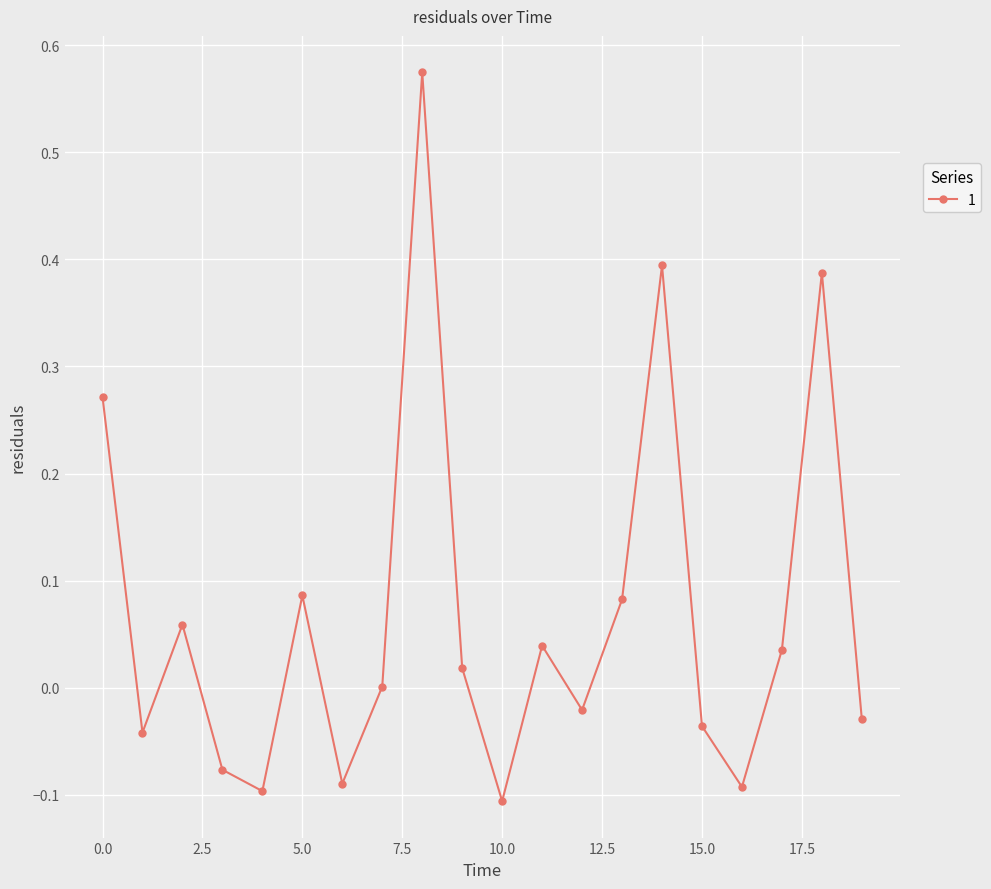

Is this an area chart (filled region under the line)?

No